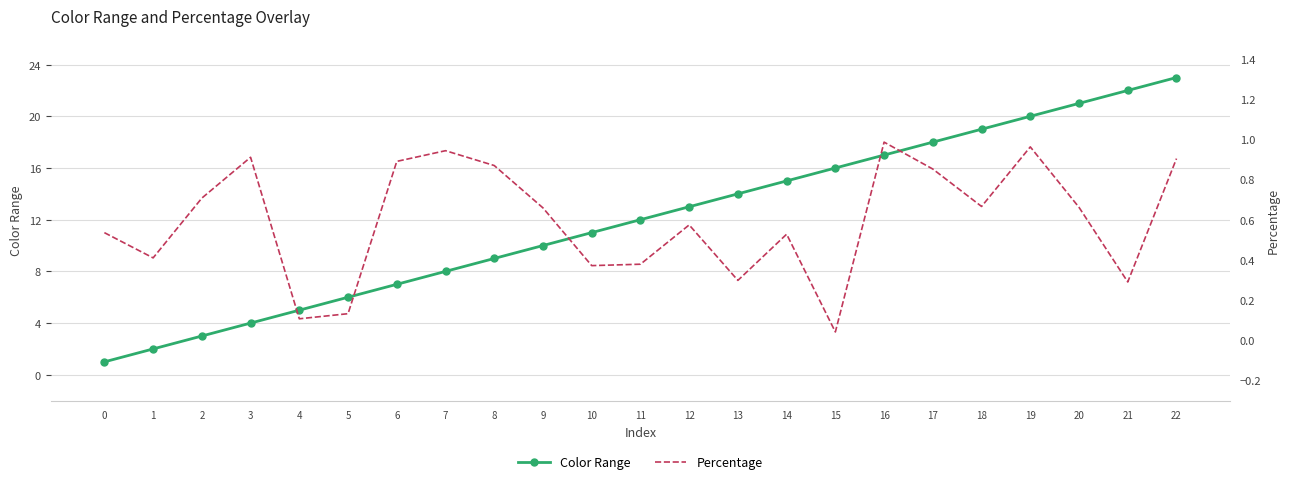

Which series changed the most between 5 and 16?

Color Range